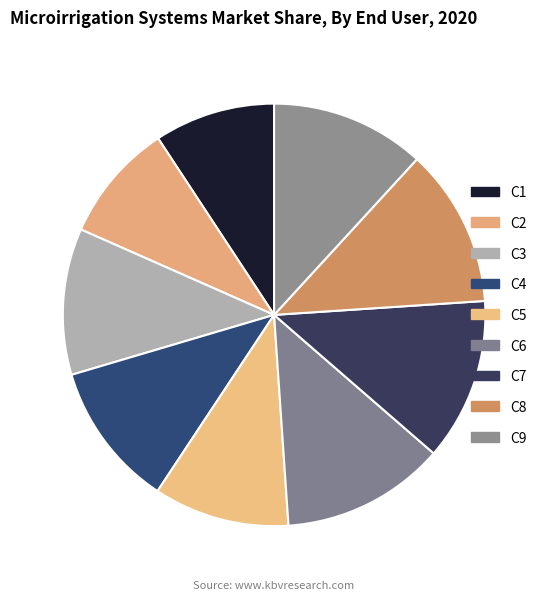

Which has a higher value, C2 or C9?

C9